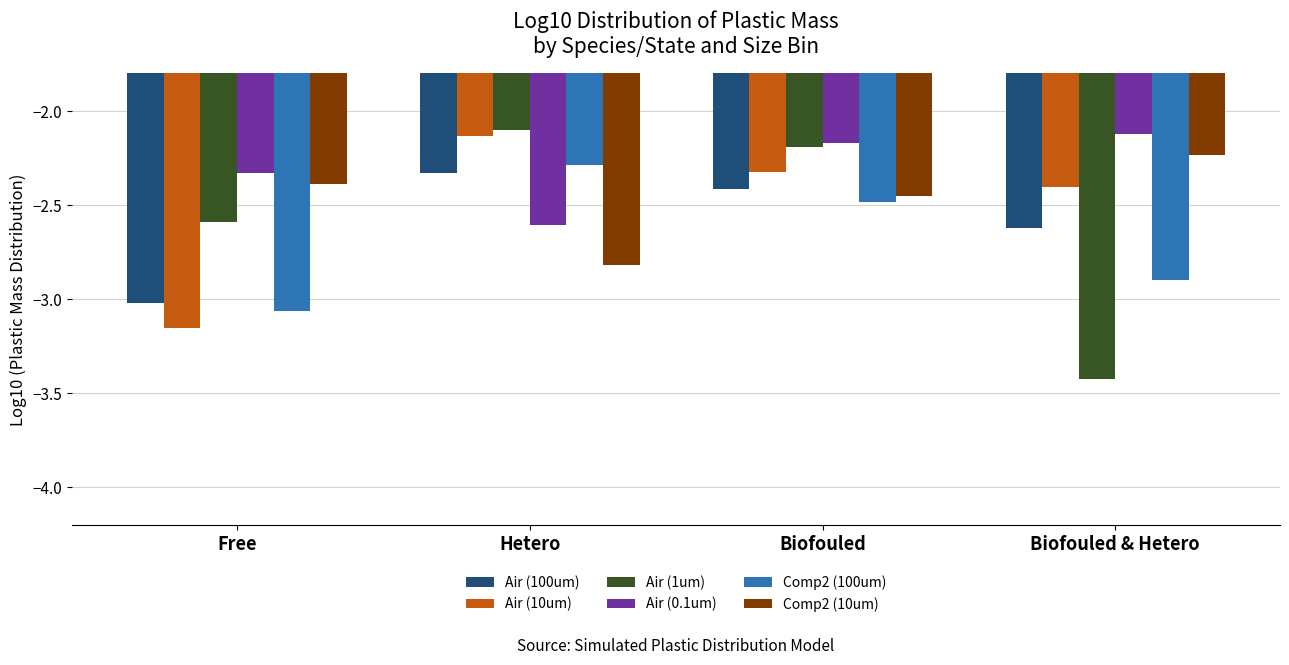

How many series are shown in this chart?

6